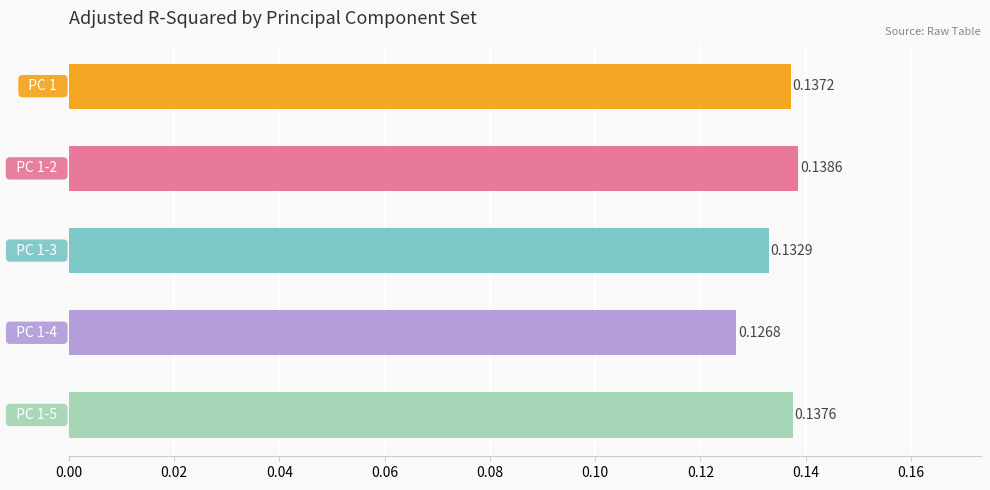

What is the sum of all values?

0.7